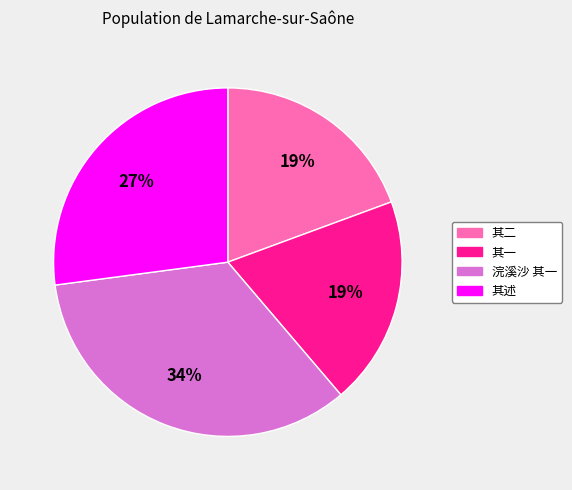

How many slices are in this pie chart?

4